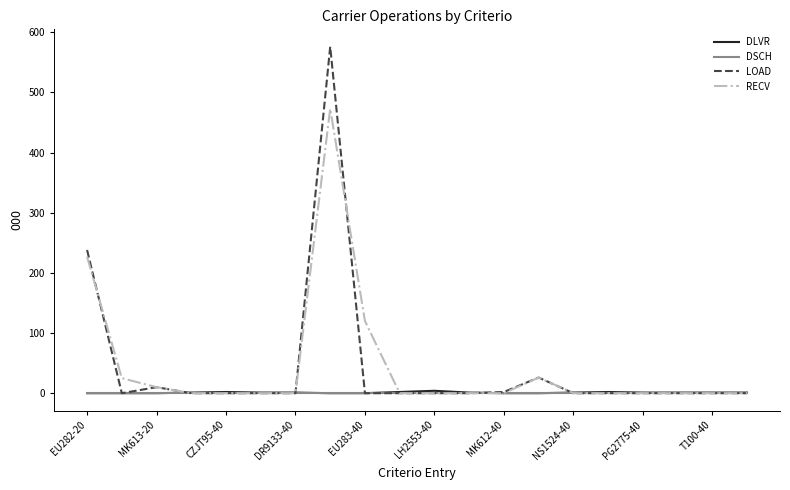

How many lines are shown in the chart?

4